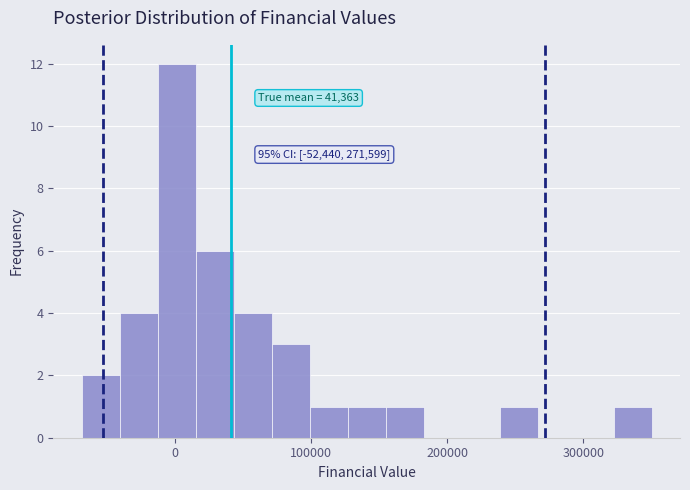

Around what value on the x-axis is the tallest bar? Give the approximate position of its centre, as read against the axis.

0